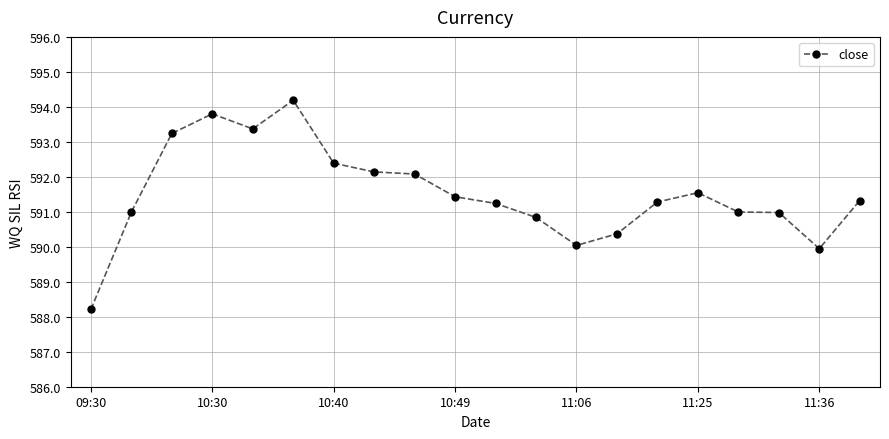

What is the smallest value displayed?

588.2